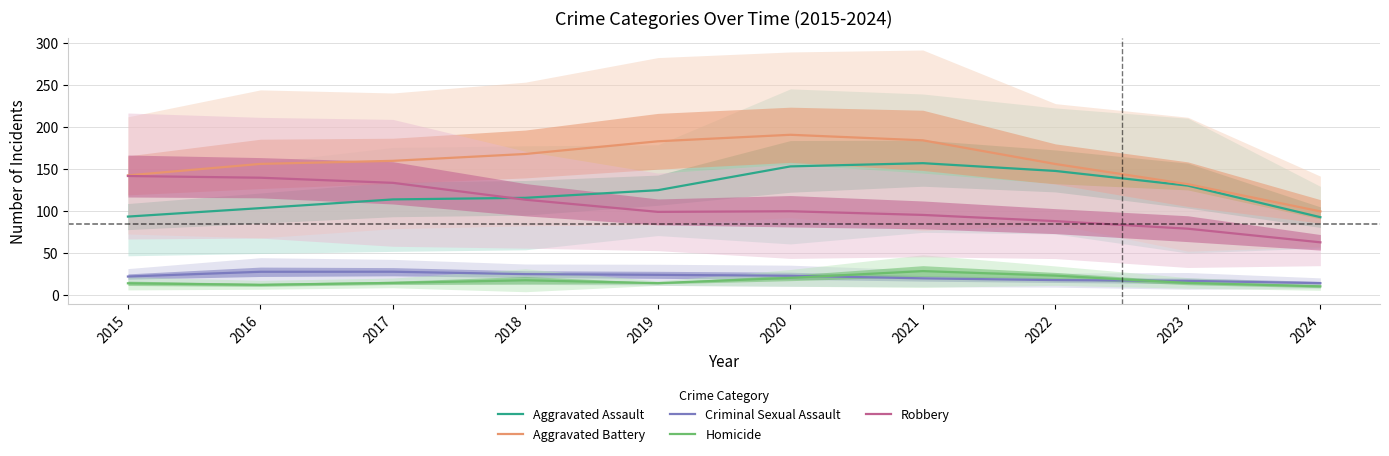

At which label does Criminal Sexual Assault reach its peak?

2017